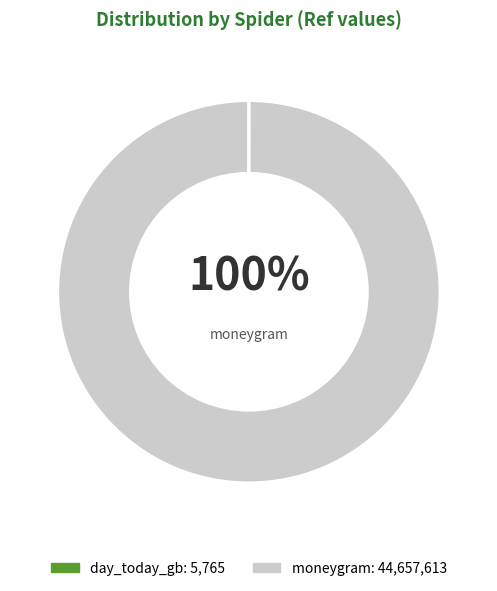

How many segments does this pie chart have?

2